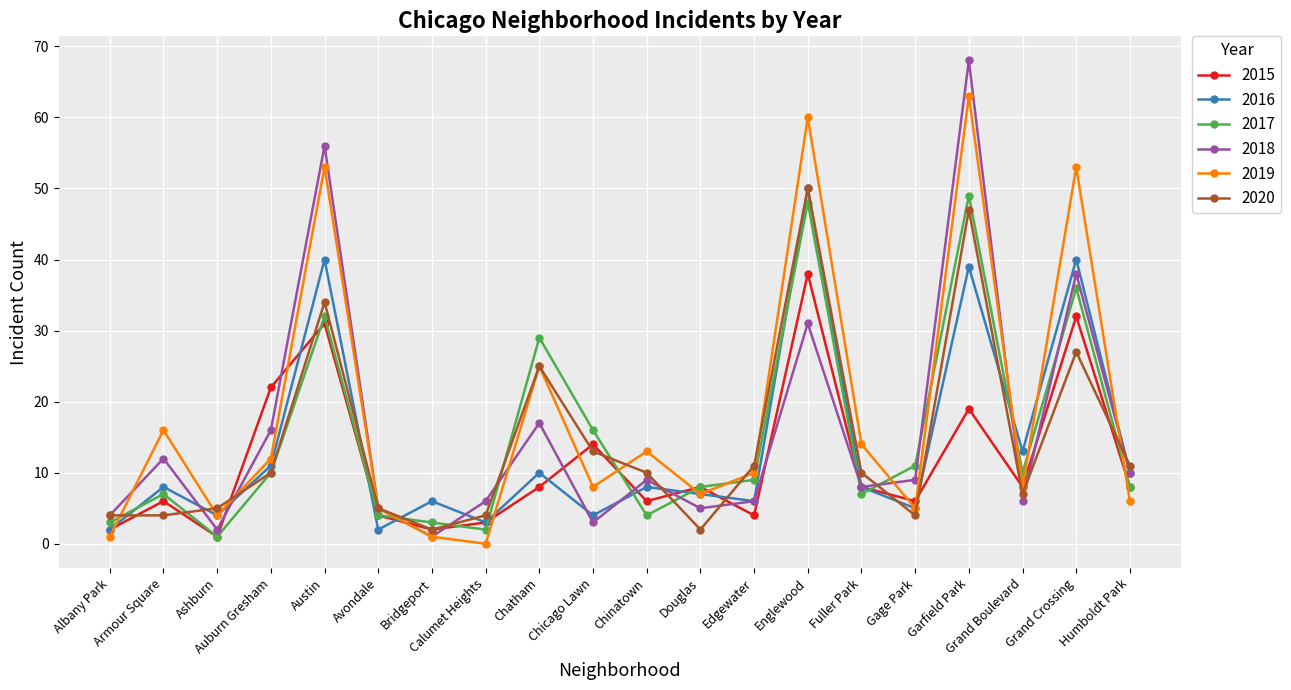

Is the value of 2015 at Edgewater greater than the value of 2016 at Grand Crossing?

No